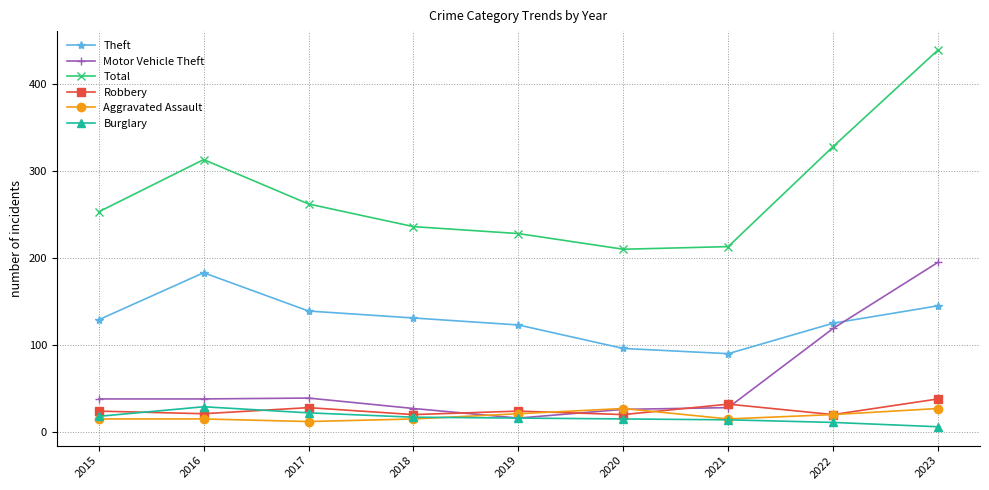

At which category is the sum across all series the highest?

2023